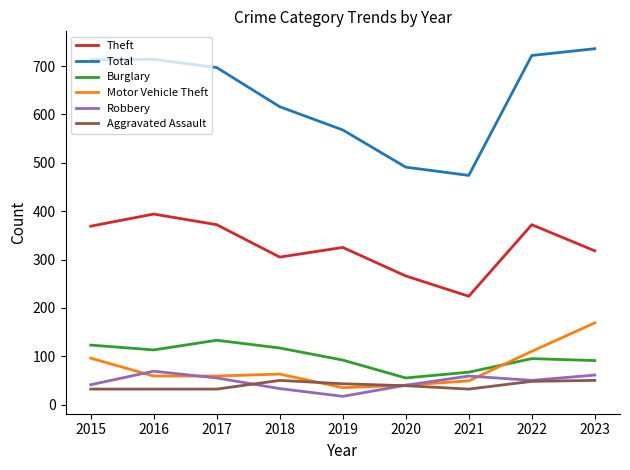

After their last crossing, which series has the higher values: Robbery or Motor Vehicle Theft?

Motor Vehicle Theft